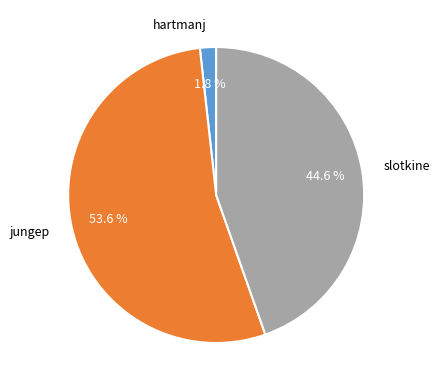

Does jungep represent more than half of the total?

Yes